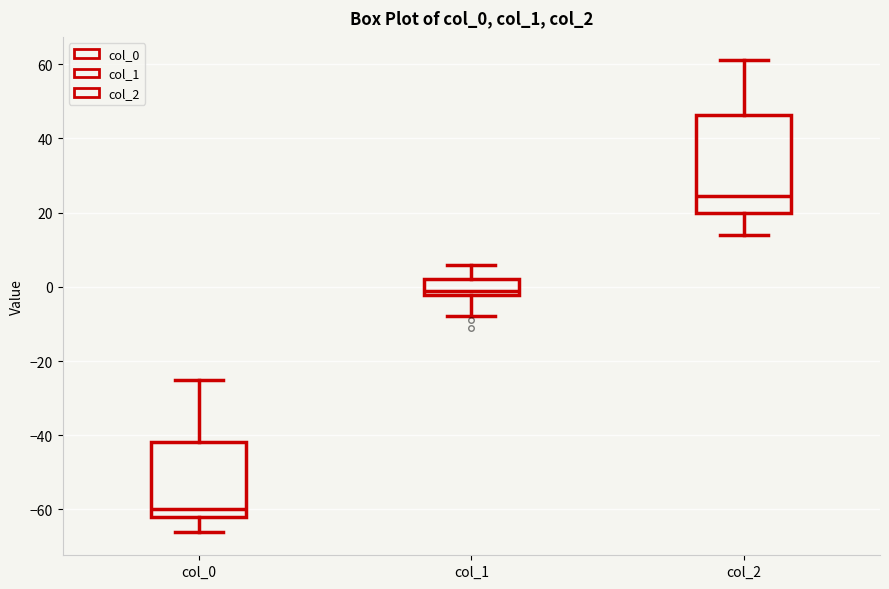

Reading left to right, read every box against the y-axis: the position of its median line, the range the box covers, and the ends of its whiskers. The values are not printed on the chart, so give them approximately, as read against the axis.

col_0: median -60, box -62 to -42, whiskers -66 to -24
col_1: median 0, box -2 to 2, whiskers -8 to 6
col_2: median 24, box 20 to 46, whiskers 14 to 62